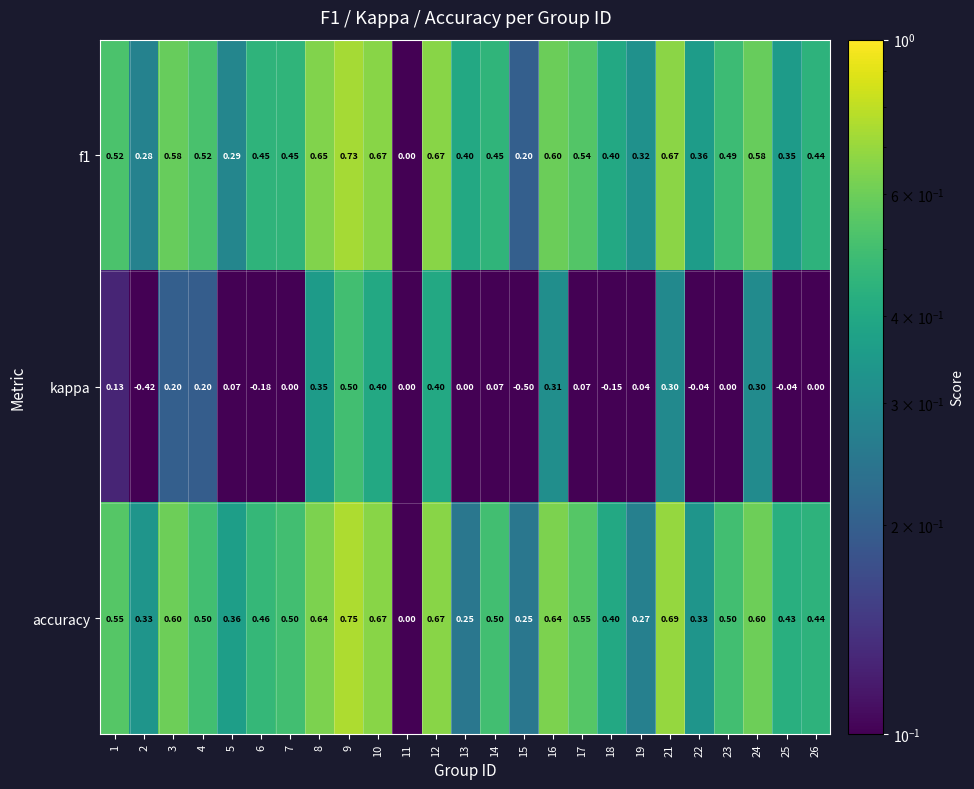

Which series has the largest total across all categories?

accuracy